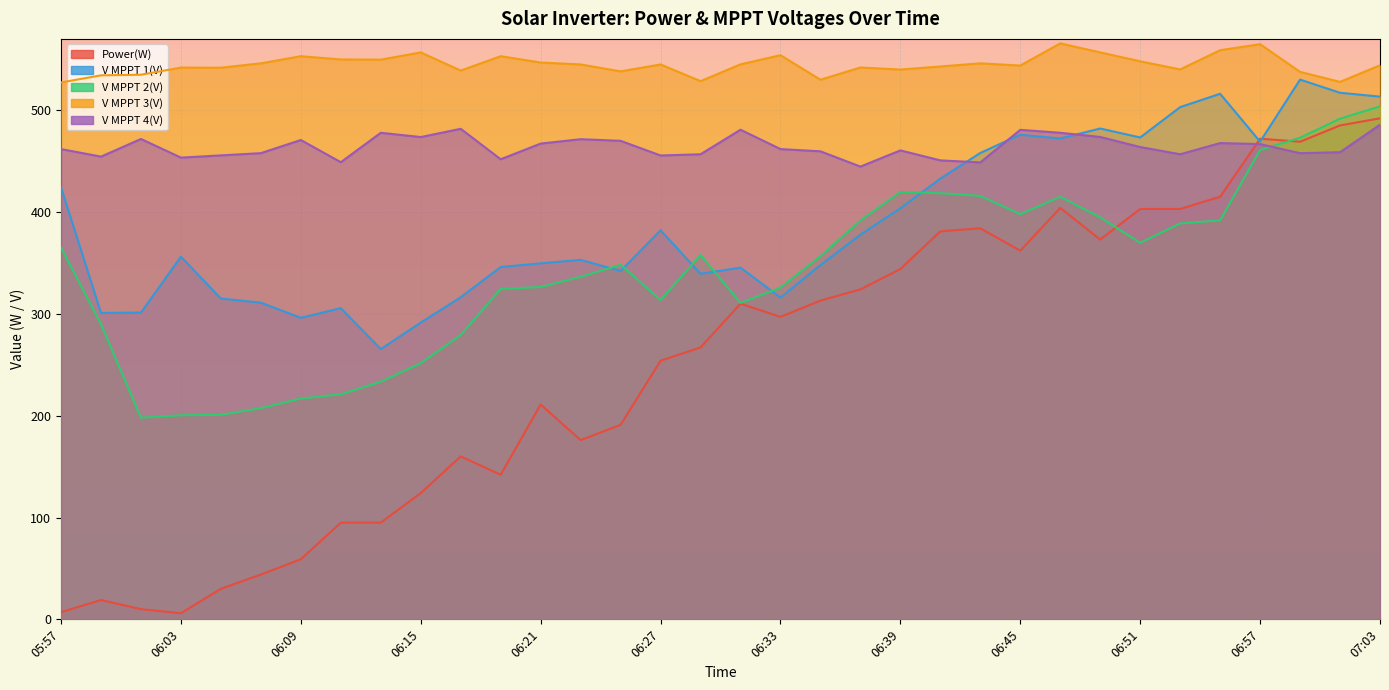

How many series are shown in this chart?

5